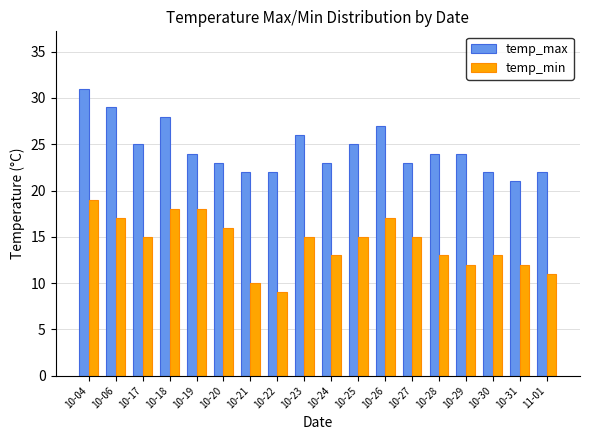

Reading left to right, what are all the values shown in this chart?

temp_max: 31	29	25	28	24	23	22	22	26	23	25	27	23	24	24	22	21	22
temp_min: 19	17	15	18	18	16	10	9	15	13	15	17	15	13	12	13	12	11